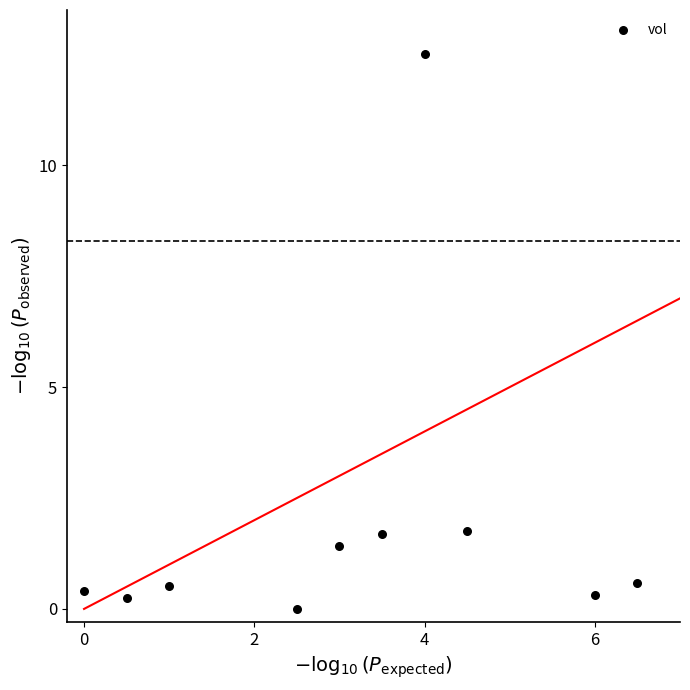

What is the range of X values (max minus min)?

6.5